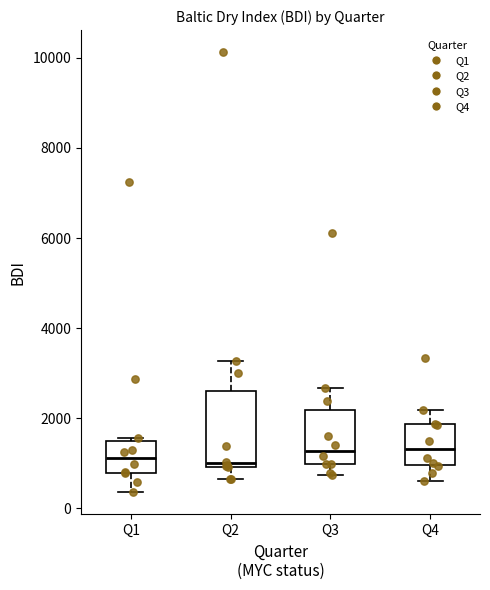

Where is the upper edge of the box for Q2 on the y-axis? The values are not printed on the chart, so give them approximately, as read against the axis.

2600